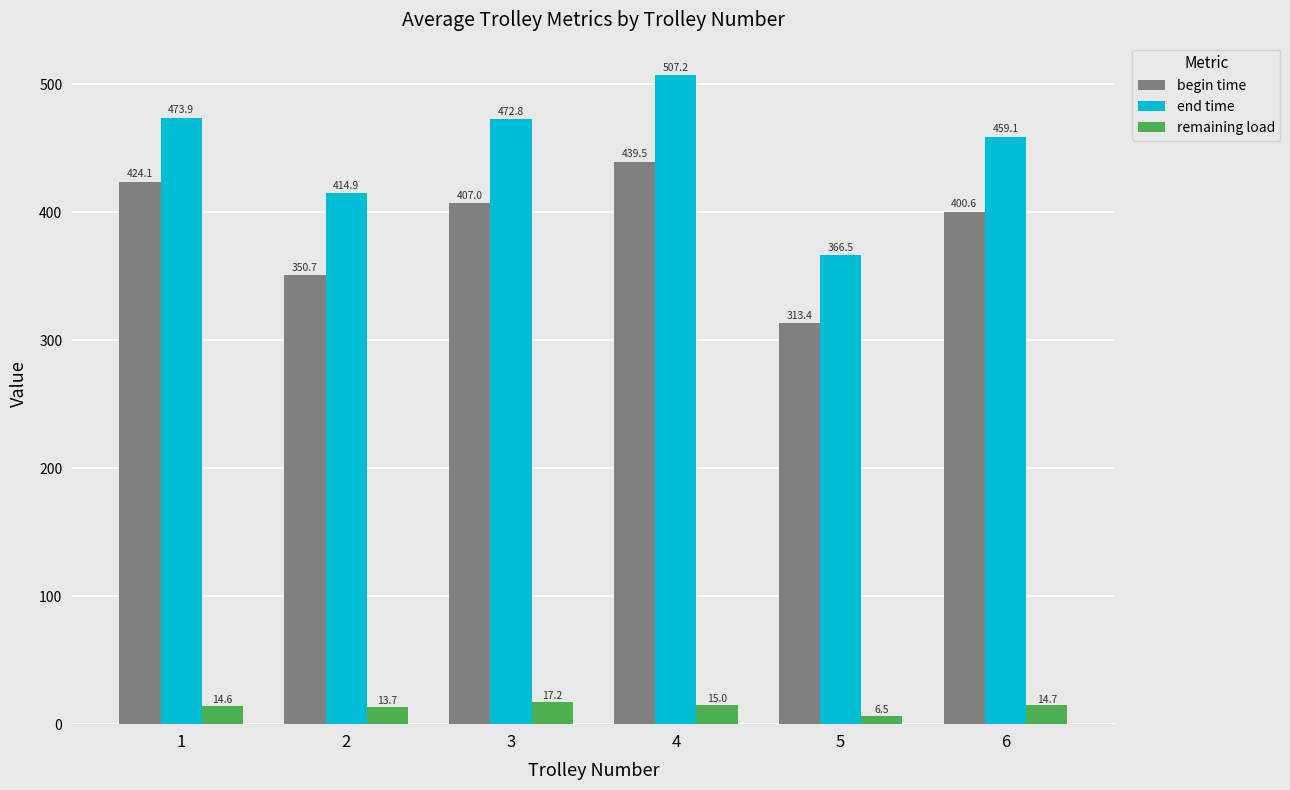

Reading left to right, extract all data points from this chart.

begin time: 424.1	350.7	407.0	439.5	313.4	400.6
end time: 473.9	414.9	472.8	507.2	366.5	459.1
remaining load: 14.6	13.7	17.2	15.0	6.5	14.7